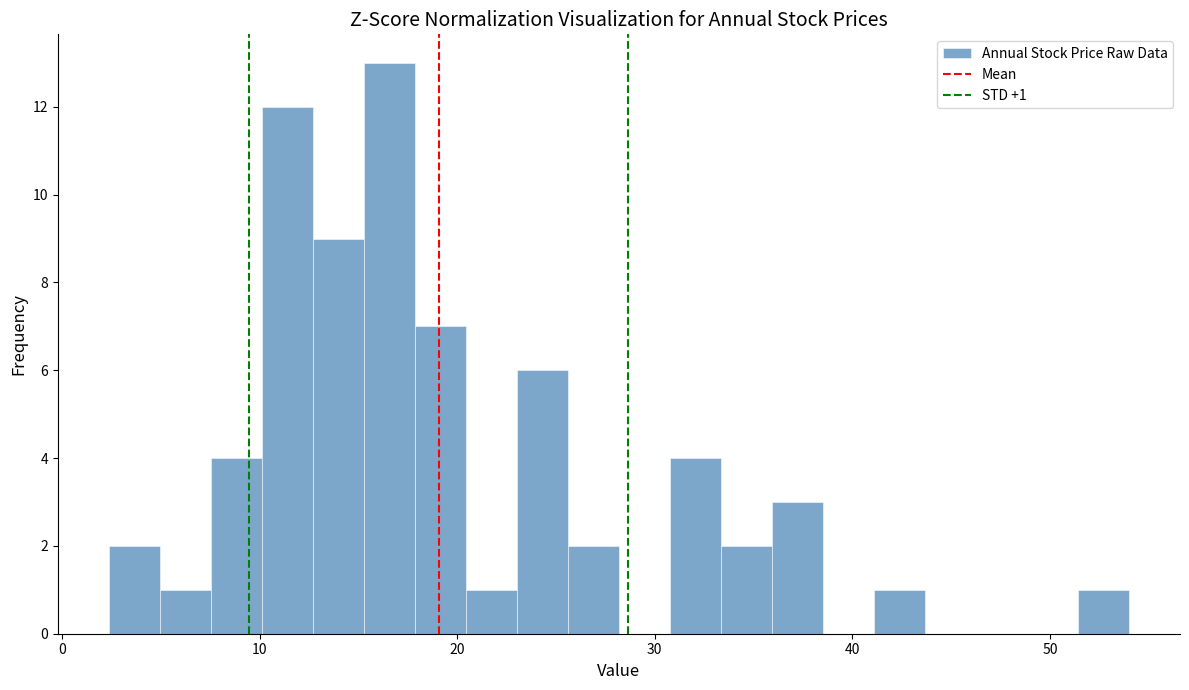

Read against the x-axis, roughly where is the centre of the tallest bar?

17